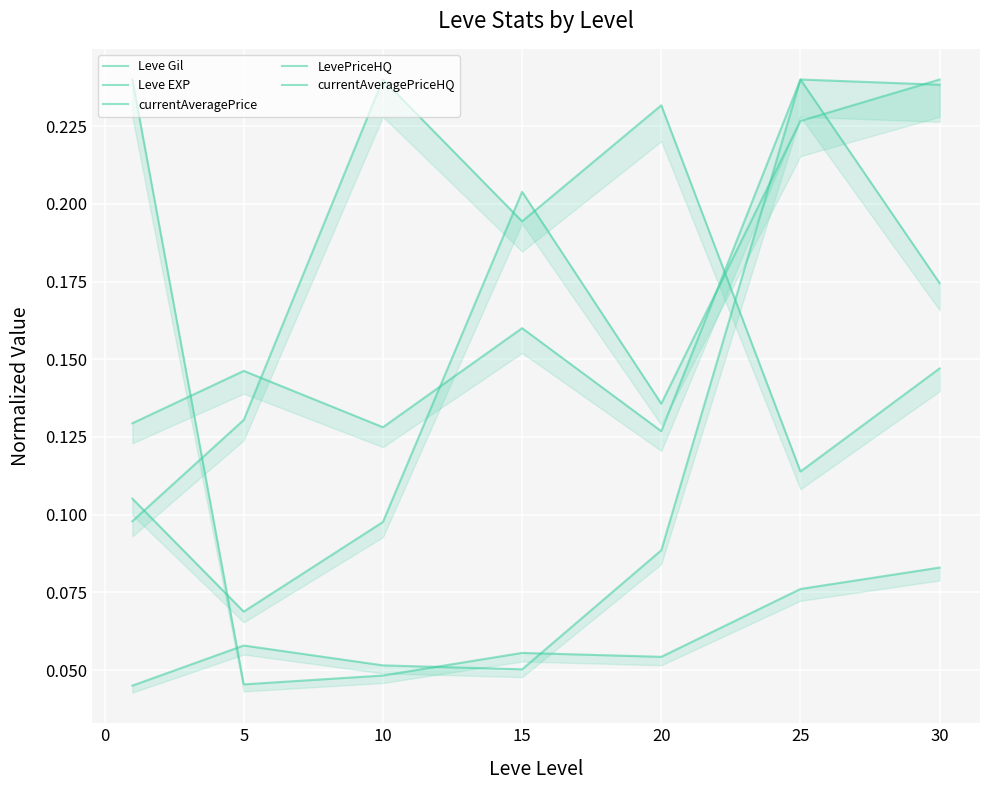

Reading left to right, extract all data points from this chart.

Leve Gil: 0.1	0.1	0.2	0.2	0.2	0.1	0.1
Leve EXP: 0.2	0.0	0.0	0.1	0.1	0.1	0.1
currentAveragePrice: 0.1	0.1	0.1	0.2	0.1	0.2	0.2
LevePriceHQ: 0.1	0.1	0.1	0.2	0.1	0.2	0.2
currentAveragePriceHQ: 0.0	0.1	0.1	0.1	0.1	0.2	0.2